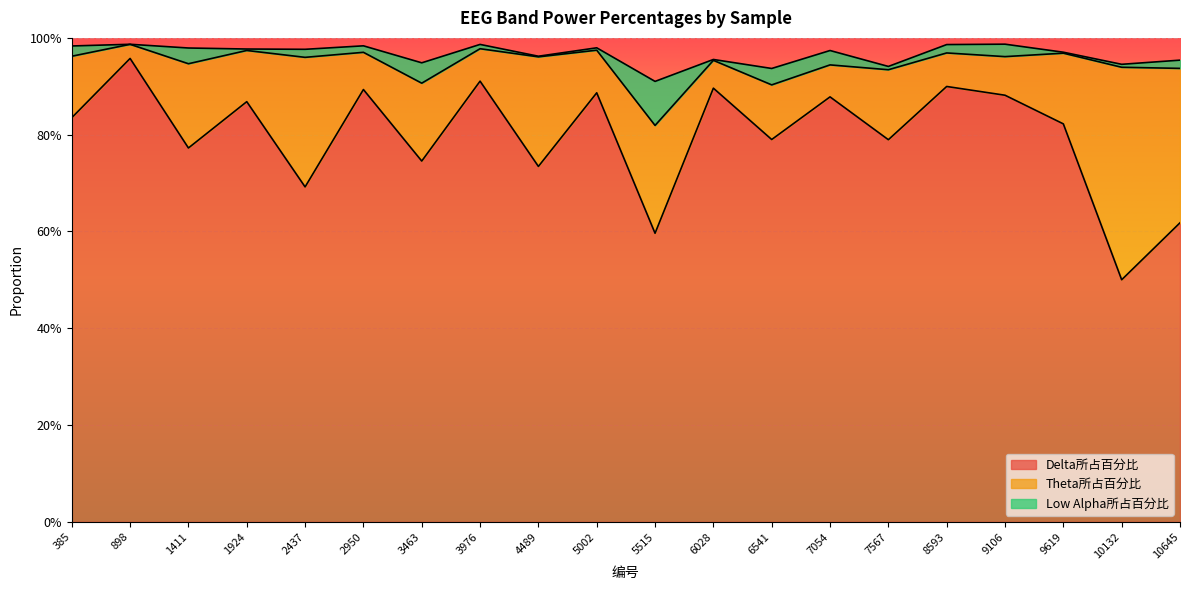

What is the difference between the highest and lowest values at 385?

0.8